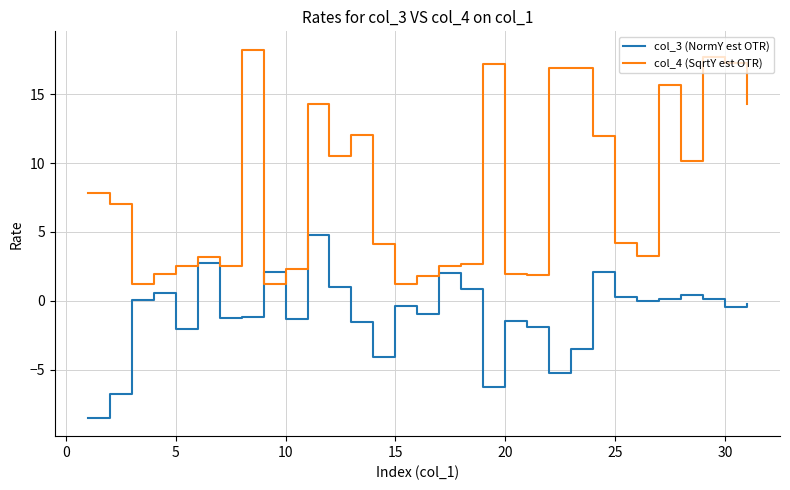

What is the difference between the maximum and minimum values in the col_3 (NormY est OTR) series?

13.3